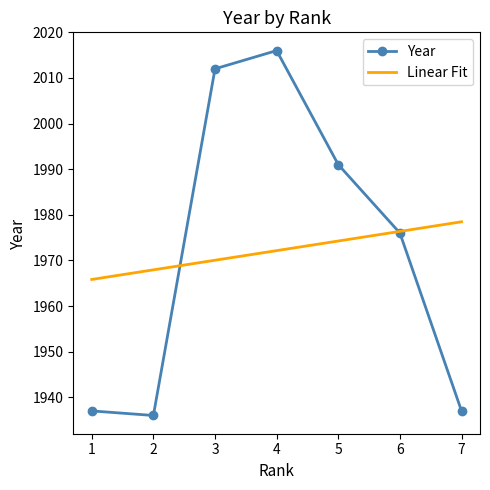

How many times do Linear Fit and Year cross each other?

2